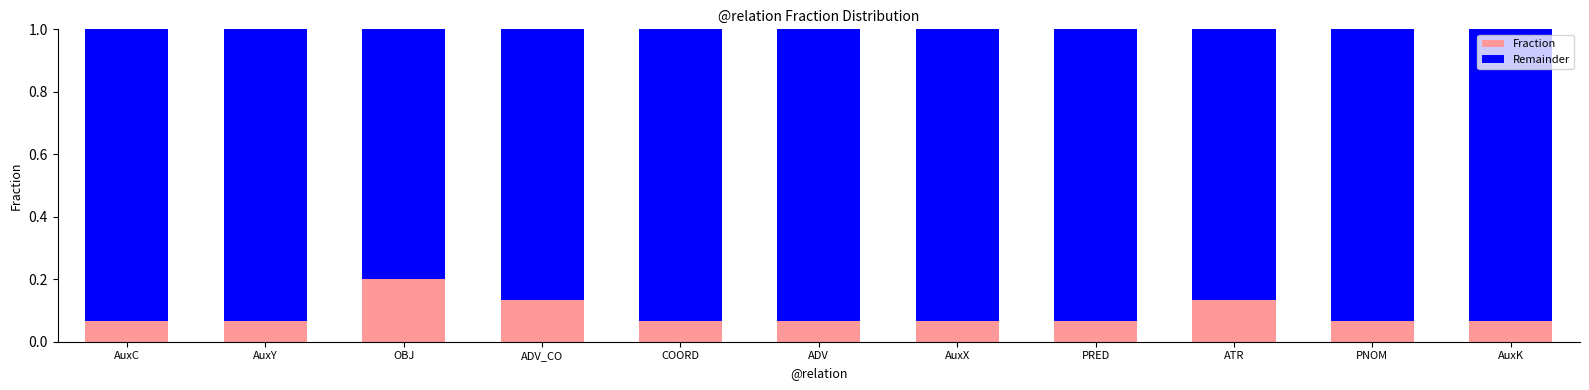

True or false: Fraction has a value of 0.0 at COORD.

False